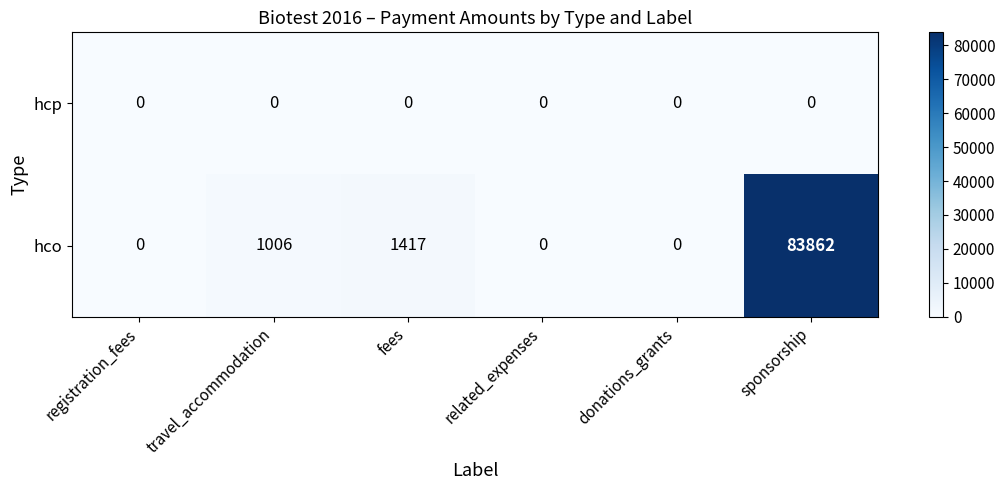

What is the difference between the second highest and minimum values in the hco series?

1417